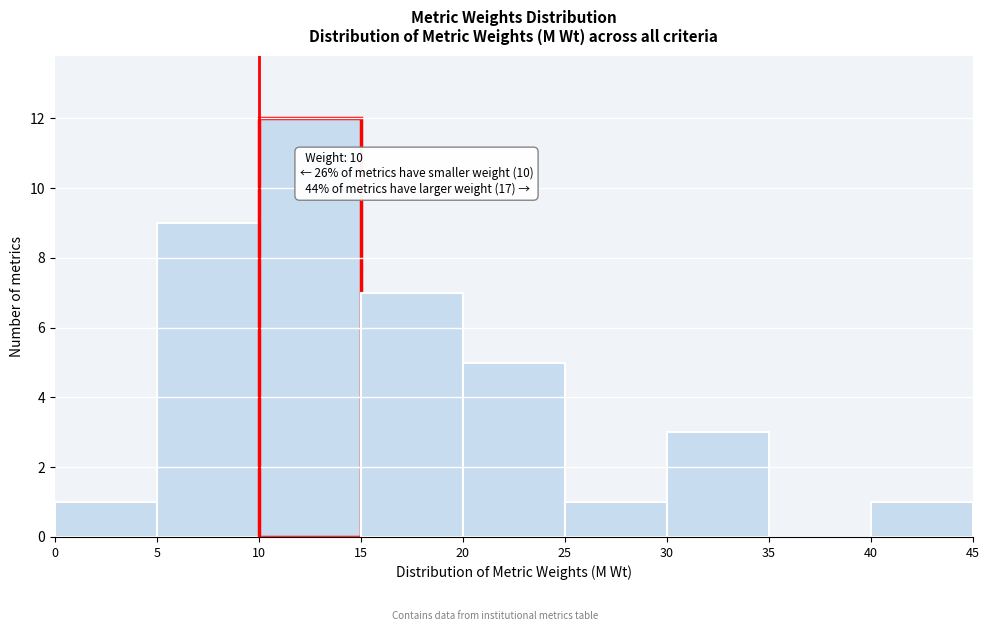

Over which range of the x-axis is the bar tallest?

10 to 15